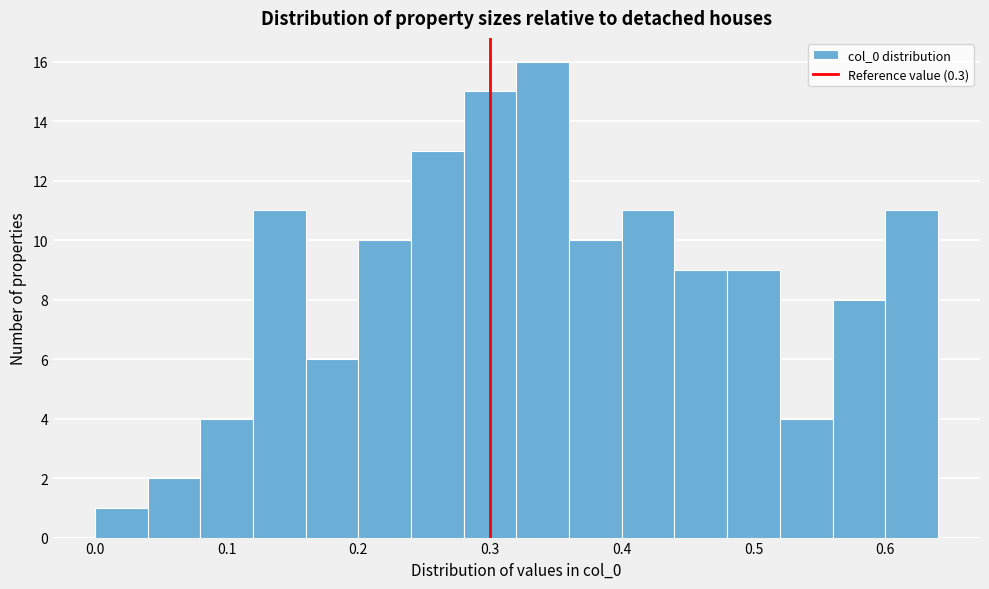

Reading left to right, list every bar in this chart as the range it spans on the x-axis followed by its height. The values are not printed on the chart, so give them approximately, as read against the axis.

0.00 to 0.04: 1
0.04 to 0.08: 2
0.08 to 0.12: 4
0.12 to 0.16: 11
0.16 to 0.20: 6
0.20 to 0.24: 10
0.24 to 0.28: 13
0.28 to 0.32: 15
0.32 to 0.36: 16
0.36 to 0.40: 10
0.40 to 0.44: 11
0.44 to 0.48: 9
0.48 to 0.52: 9
0.52 to 0.56: 4
0.56 to 0.60: 8
0.60 to 0.64: 11